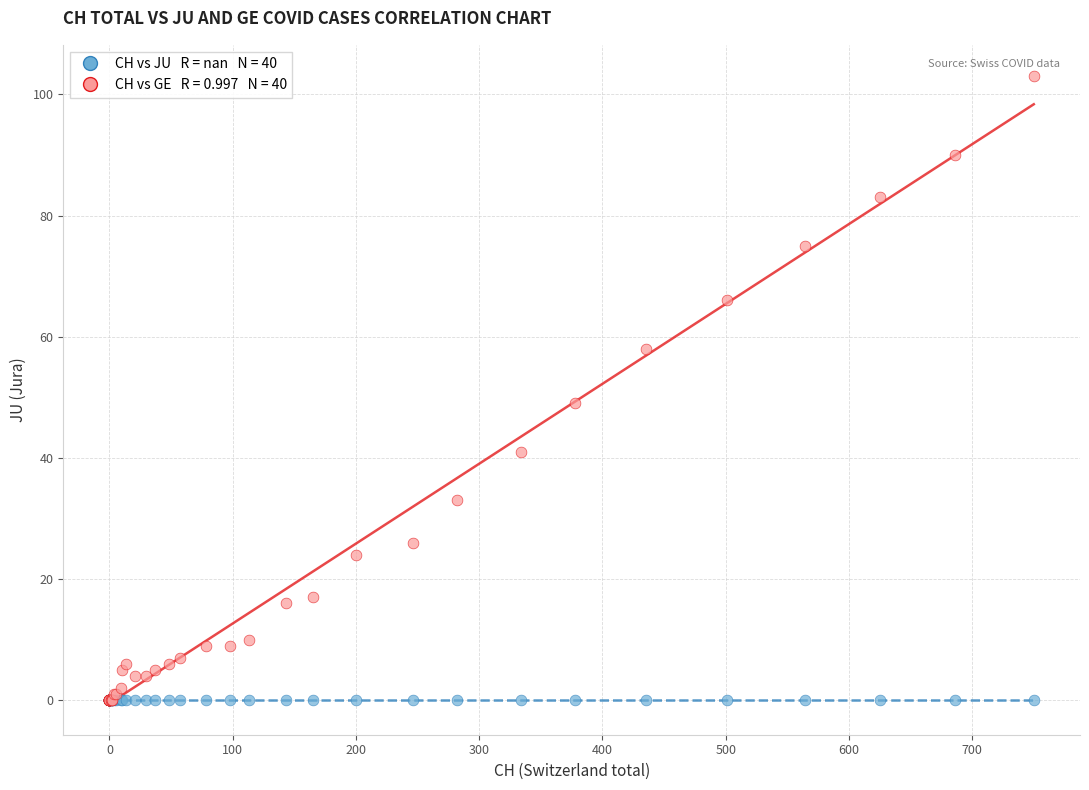

Across all series, what Y value is closest to 51?

49